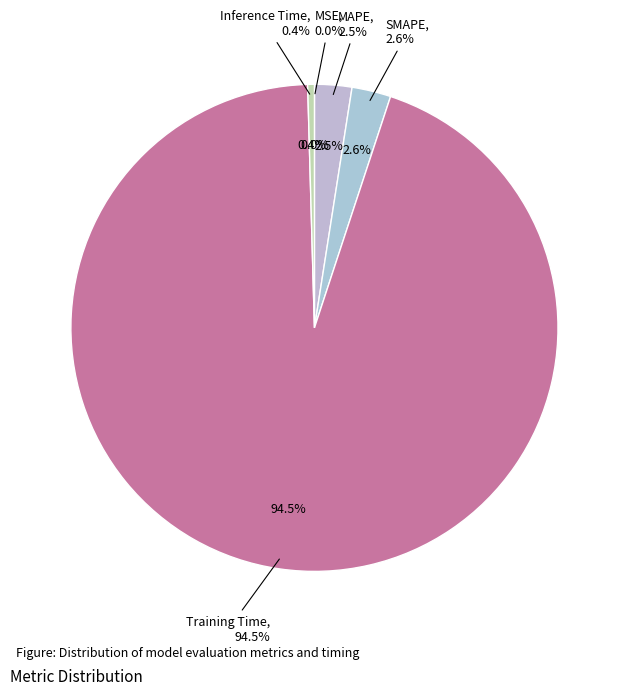

Rank the categories by value from highest to lowest.

Training Time, SMAPE, MAPE, Inference Time, MSE